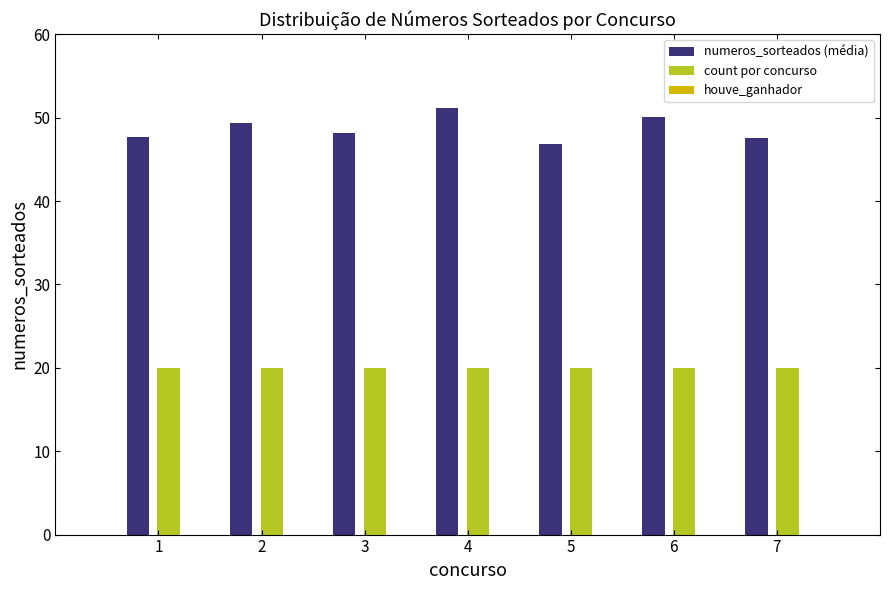

How many groups of bars are there?

7